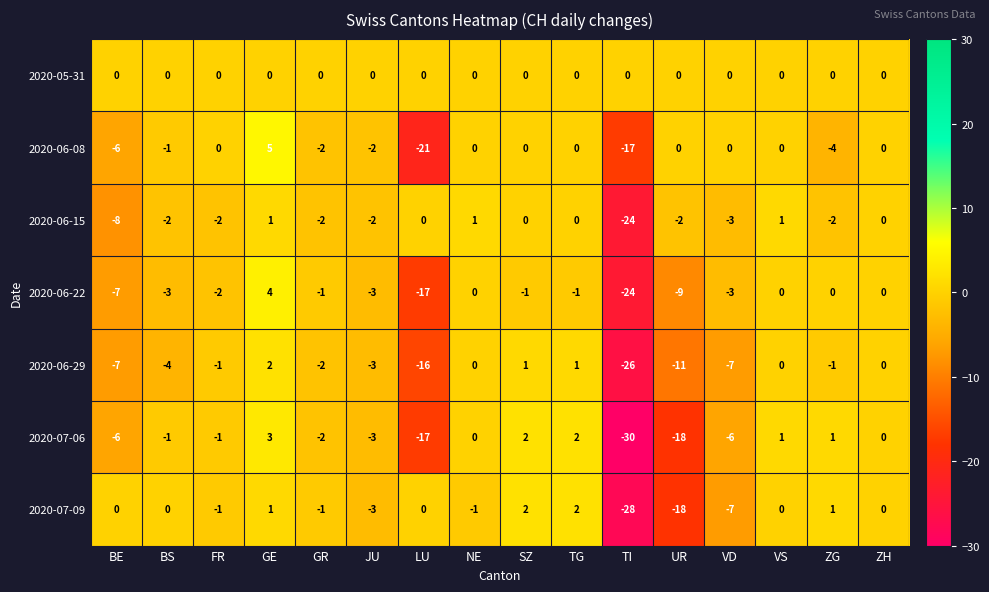

Is the value of 2020-07-09 at GR greater than the value of 2020-06-29 at VS?

No